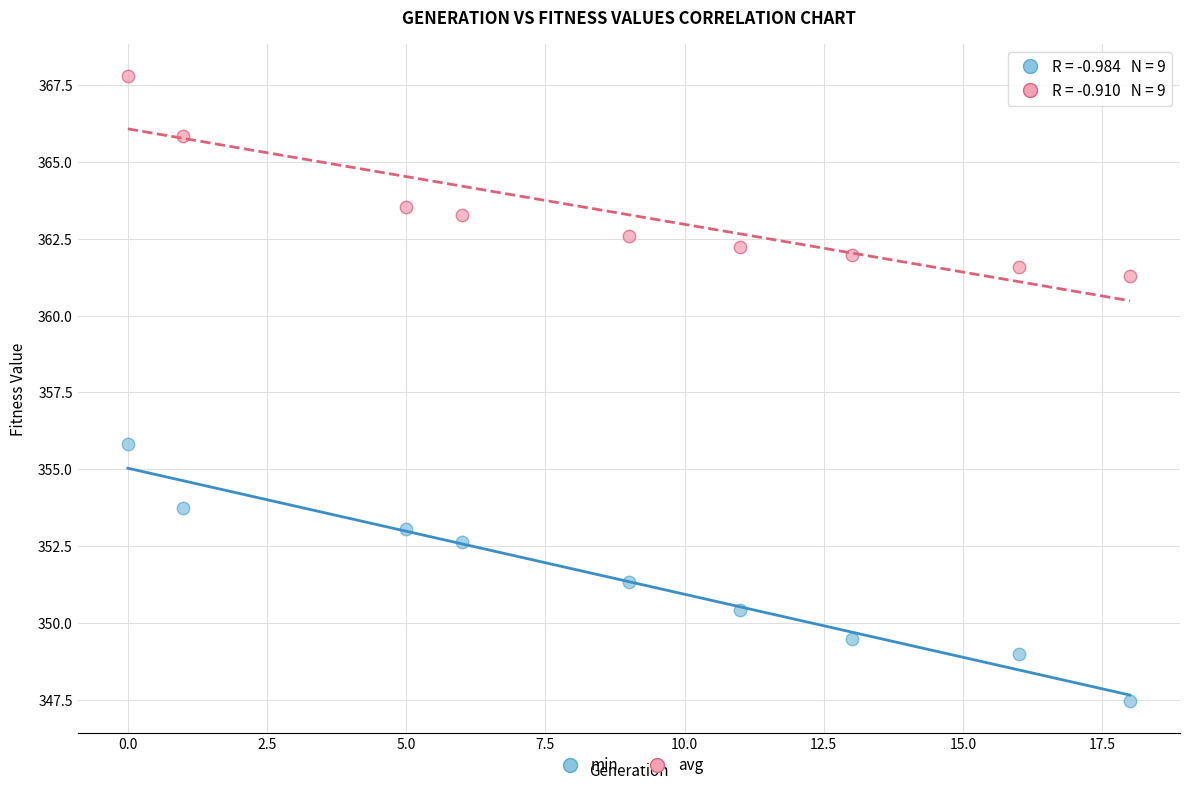

Which series has the largest Y range (max minus min)?

min